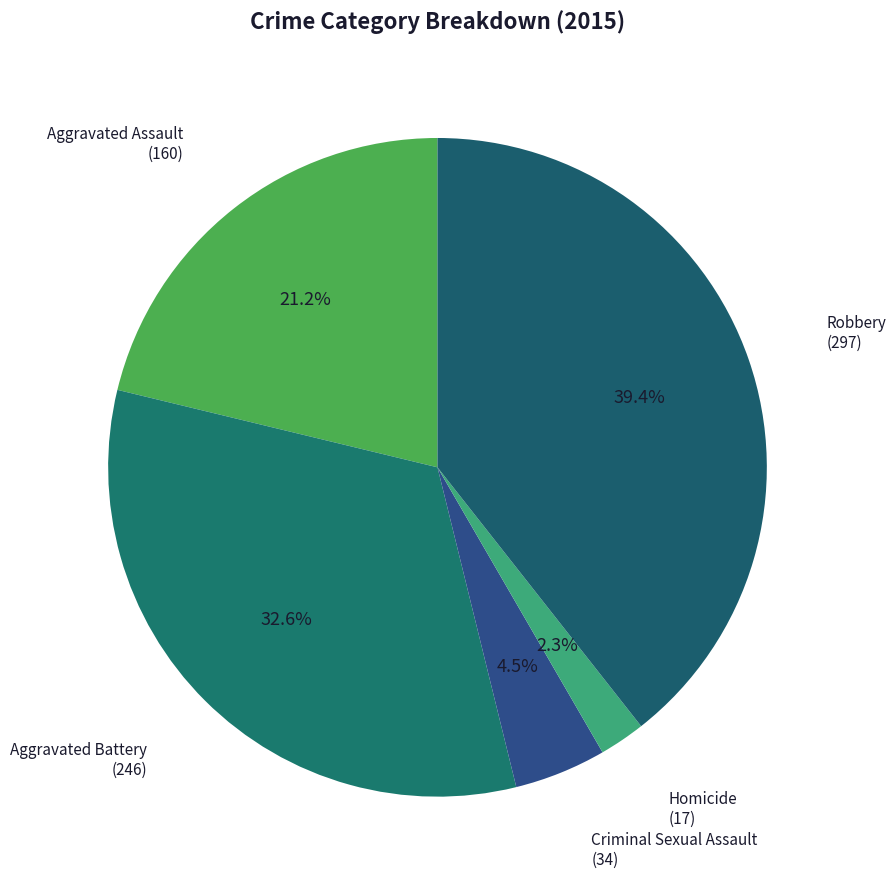

To the nearest percent, what is the combined percentage of Aggravated Assault and Aggravated Battery?

54%